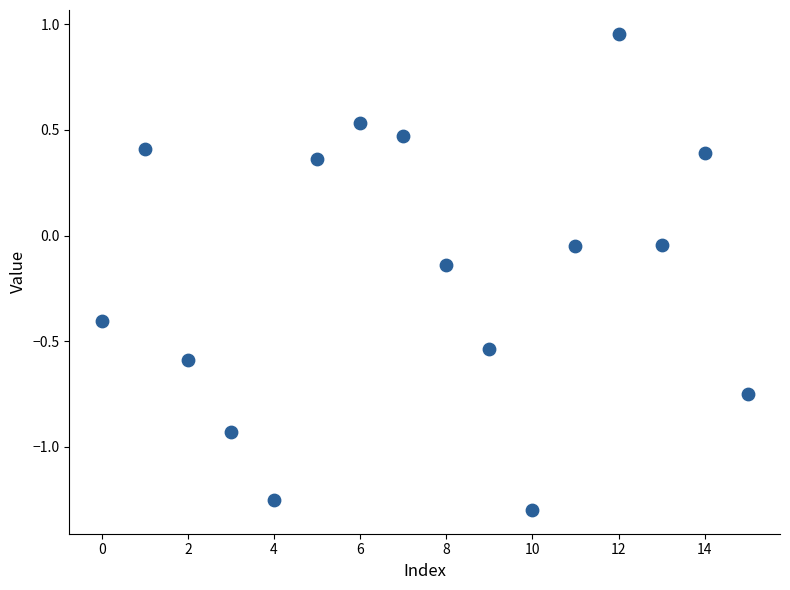

How many data points are displayed?

16